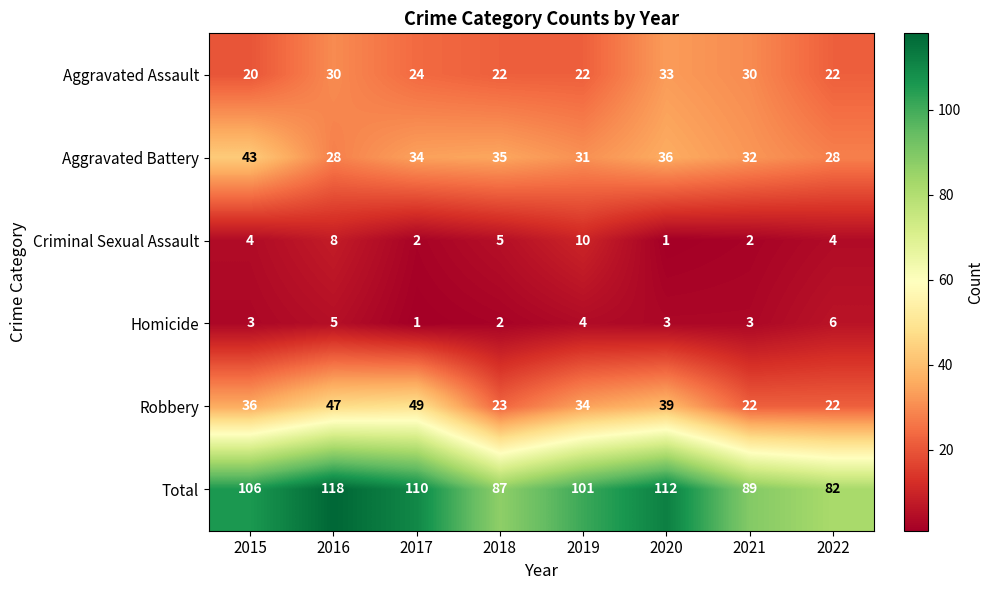

At 2021, list the series in order from smallest to largest.

Criminal Sexual Assault, Homicide, Robbery, Aggravated Assault, Aggravated Battery, Total